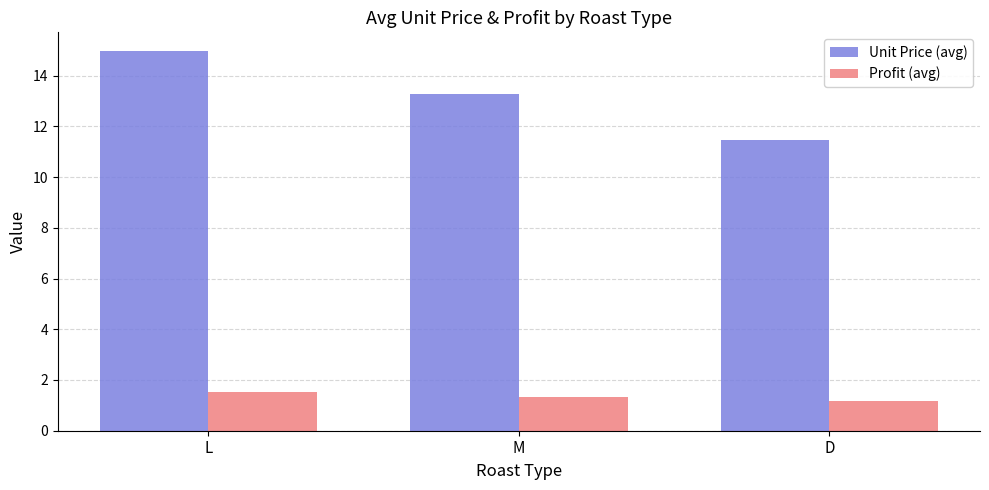

Rank the categories by Profit (avg) value from lowest to highest.

D, M, L